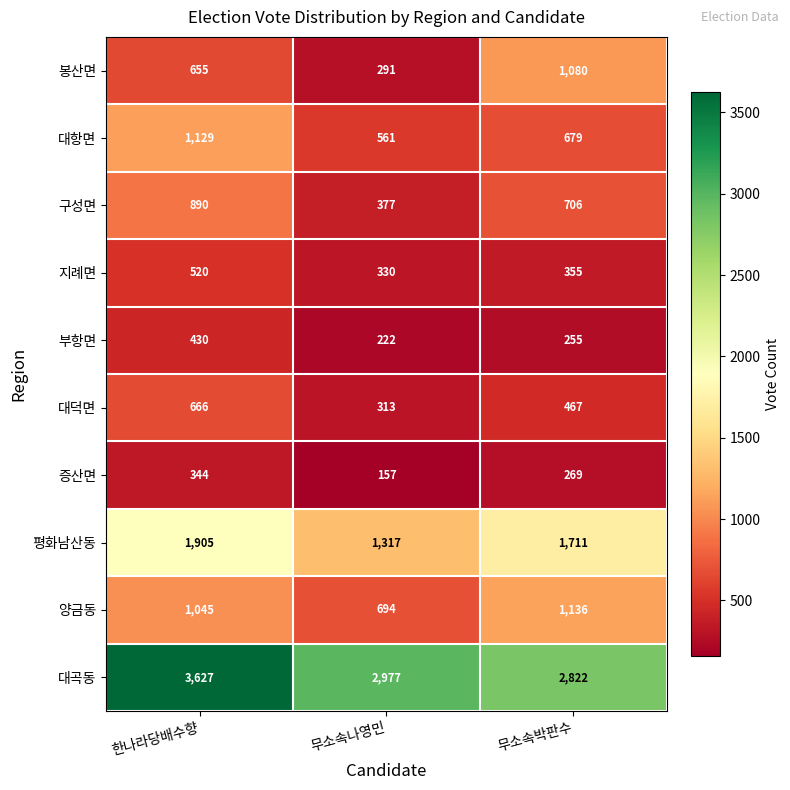

Reading left to right, extract all data points from this chart.

봉산면: 655	291	1080
대항면: 1129	561	679
구성면: 890	377	706
지례면: 520	330	355
부항면: 430	222	255
대덕면: 666	313	467
증산면: 344	157	269
평화남산동: 1905	1317	1711
양금동: 1045	694	1136
대곡동: 3627	2977	2822